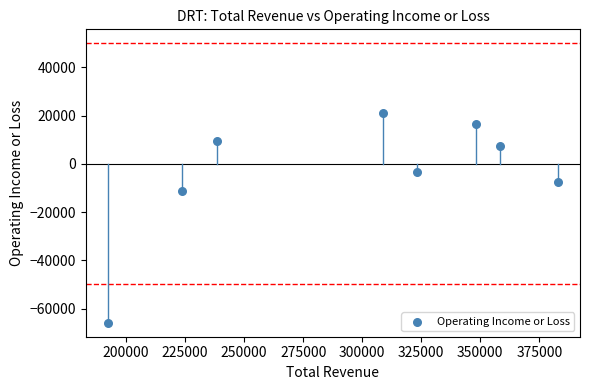

What is the range of Y values (max minus min)?

87100